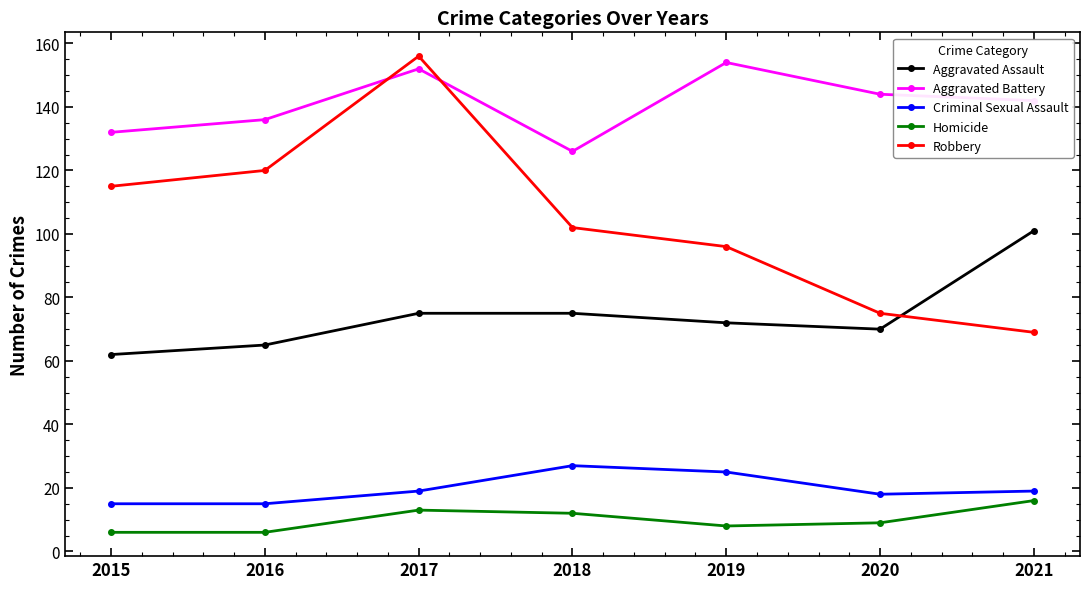

What is the highest value of the Aggravated Battery series?

154